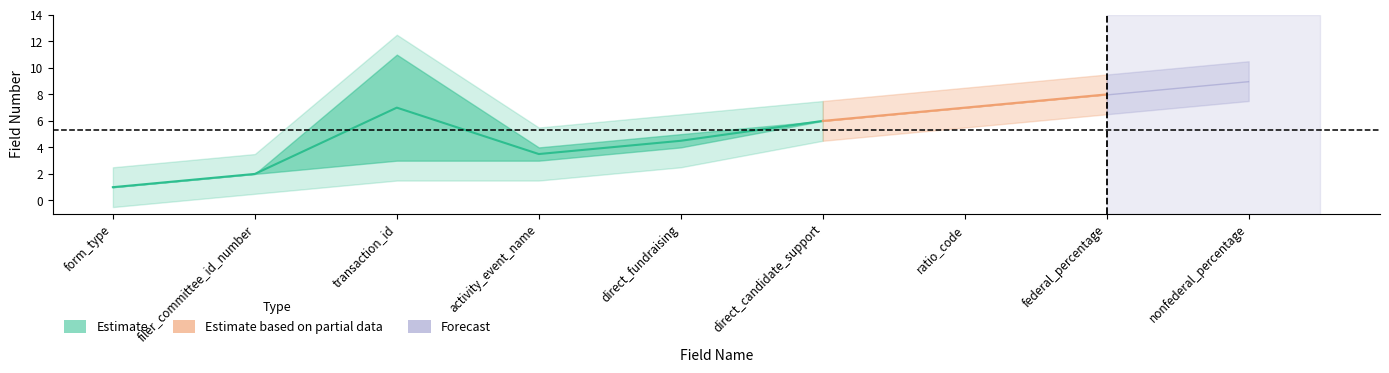

What position from the right is activity_event_name?

6